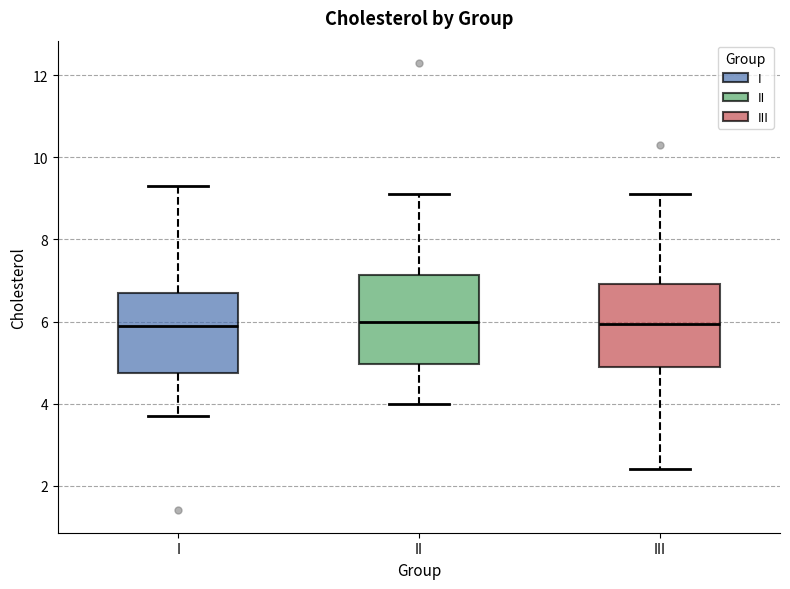

Reading left to right, read every box against the y-axis: the position of its median line, the range the box covers, and the ends of its whiskers. The values are not printed on the chart, so give them approximately, as read against the axis.

I: median 6.0, box 4.8 to 6.8, whiskers 3.8 to 9.4
II: median 6.0, box 5.0 to 7.2, whiskers 4.0 to 9.2
III: median 6.0, box 5.0 to 7.0, whiskers 2.4 to 9.2